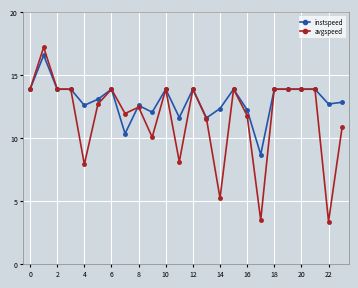

Which series has the widest spread of values?

avgspeed